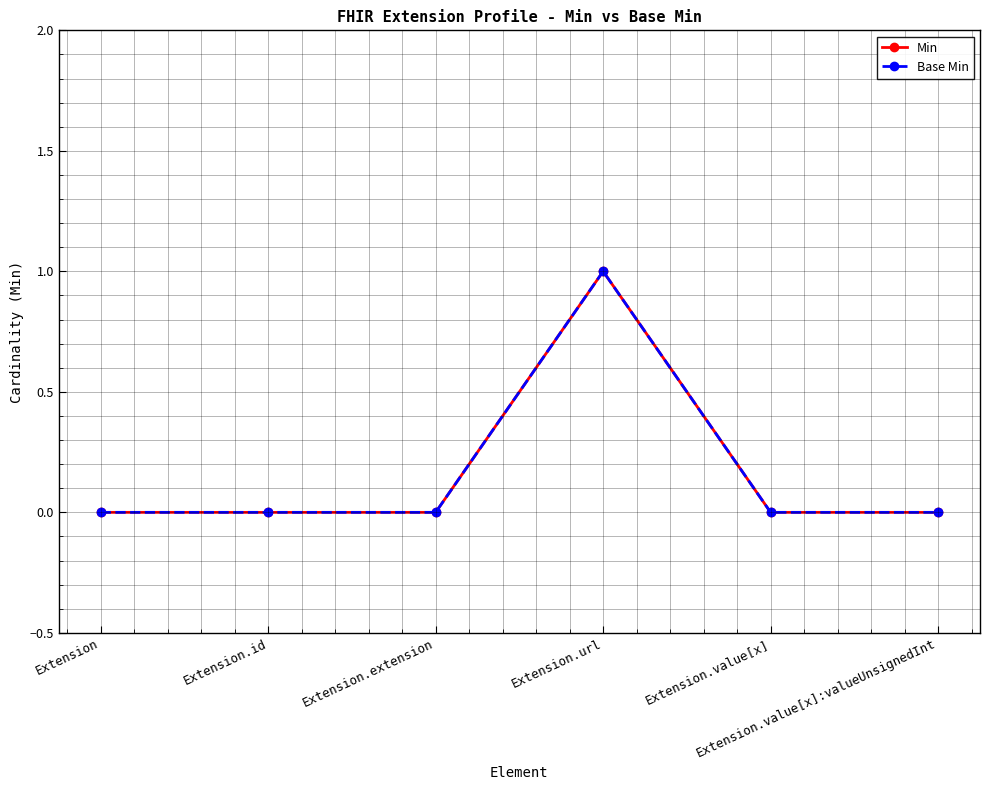

Where is the first local maximum for Base Min?

Extension.url